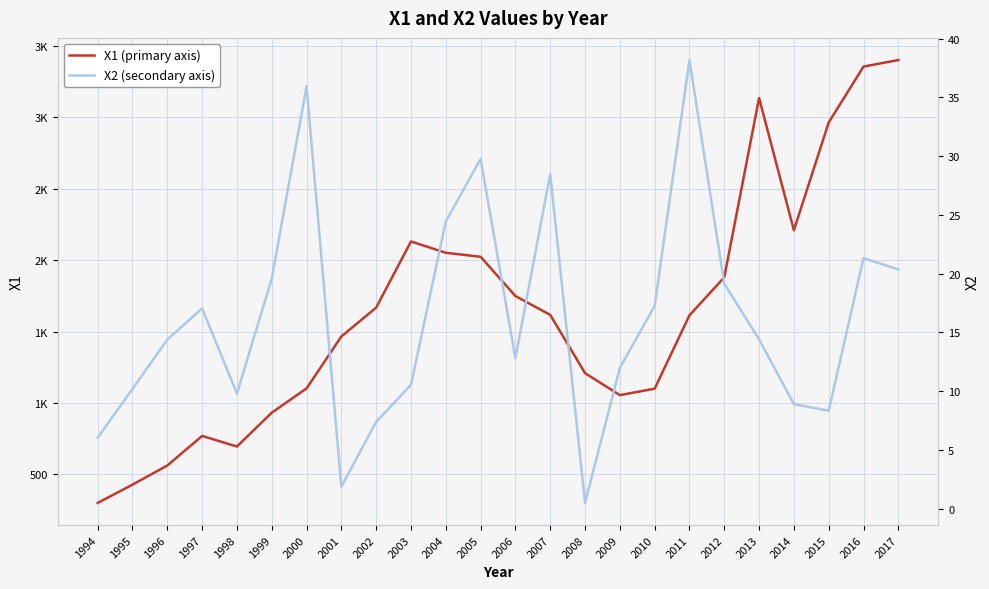

Where does the X1 (primary axis) series first go above 1617?

2002